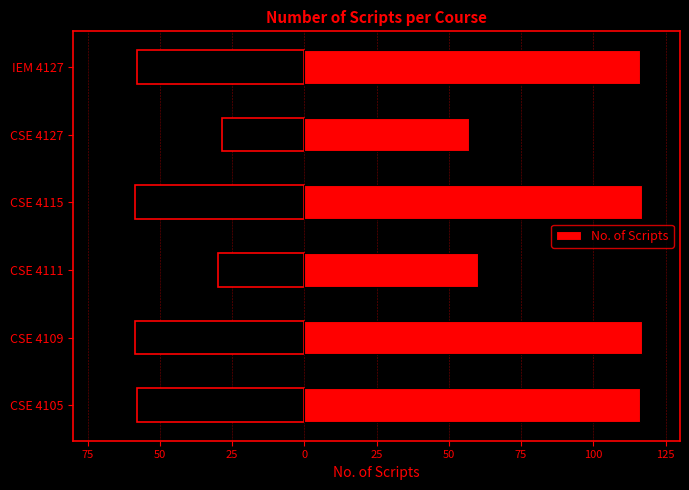

What is the greatest value displayed?

117